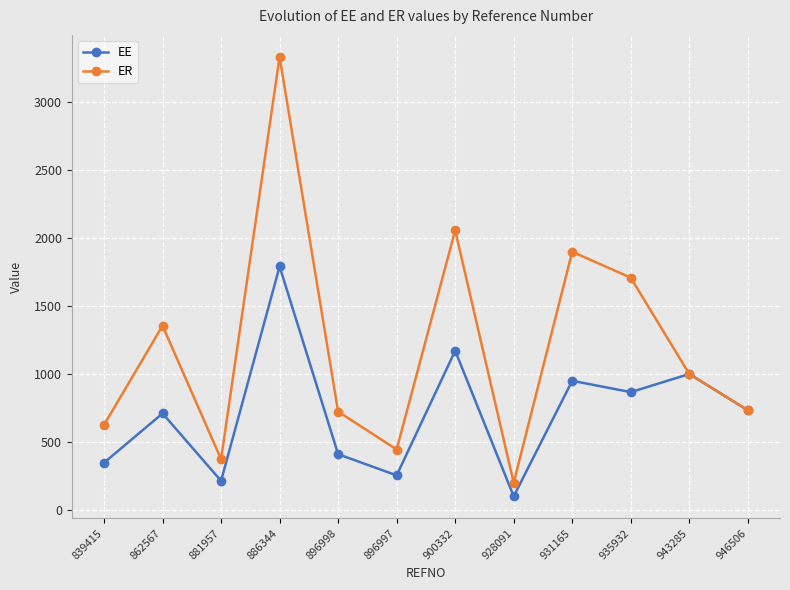

True or false: EE has more than 2 points higher than both neighbors.

True